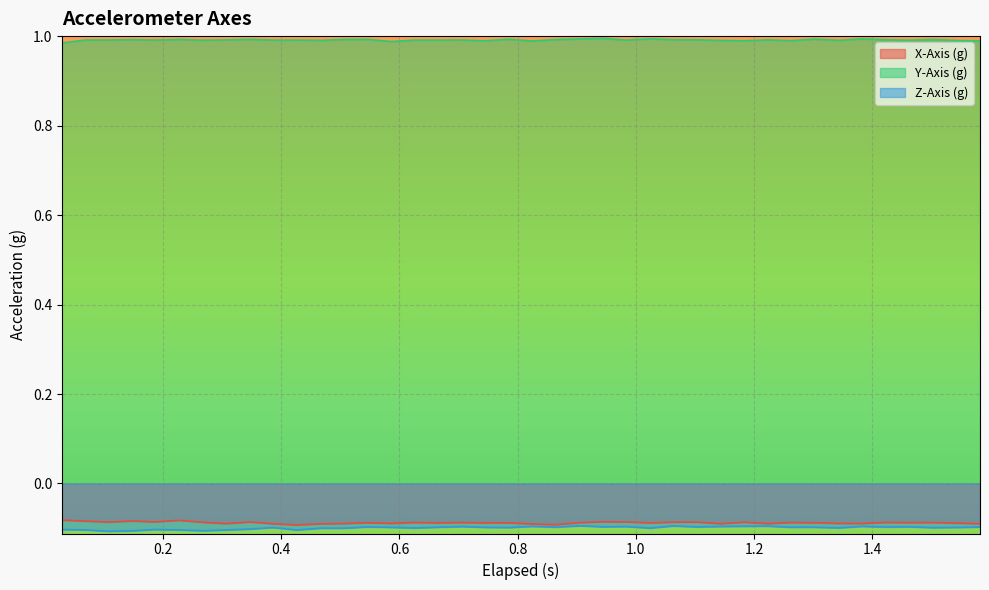

True or false: Y-Axis (g) and Z-Axis (g) intersect in this chart.

False